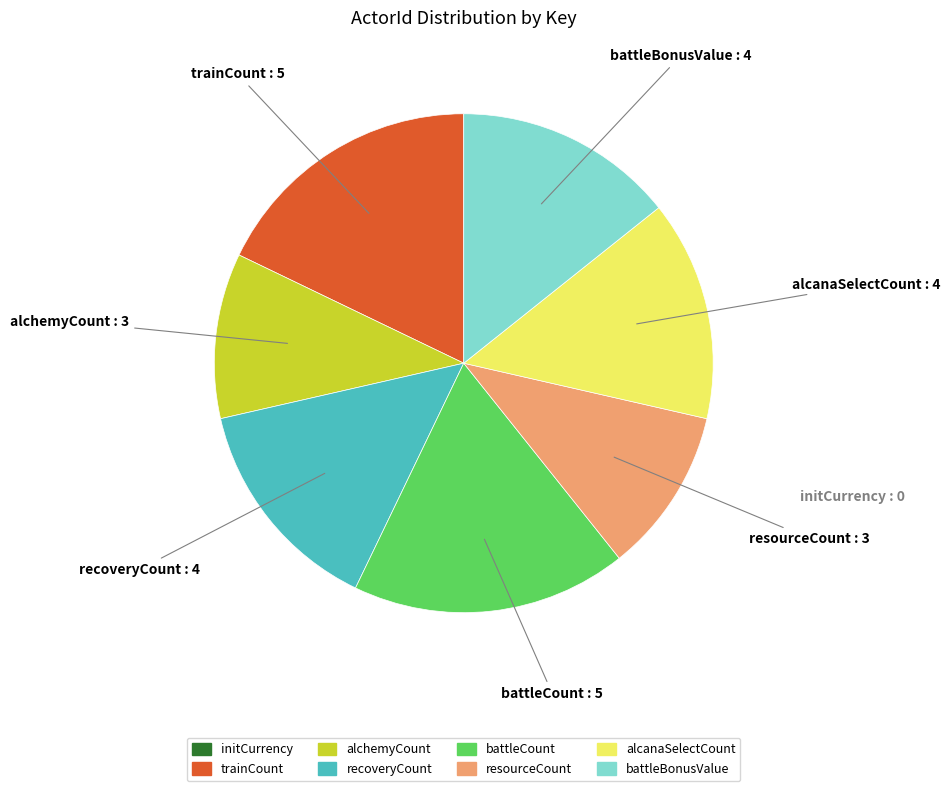

Does any single category account for the majority?

No